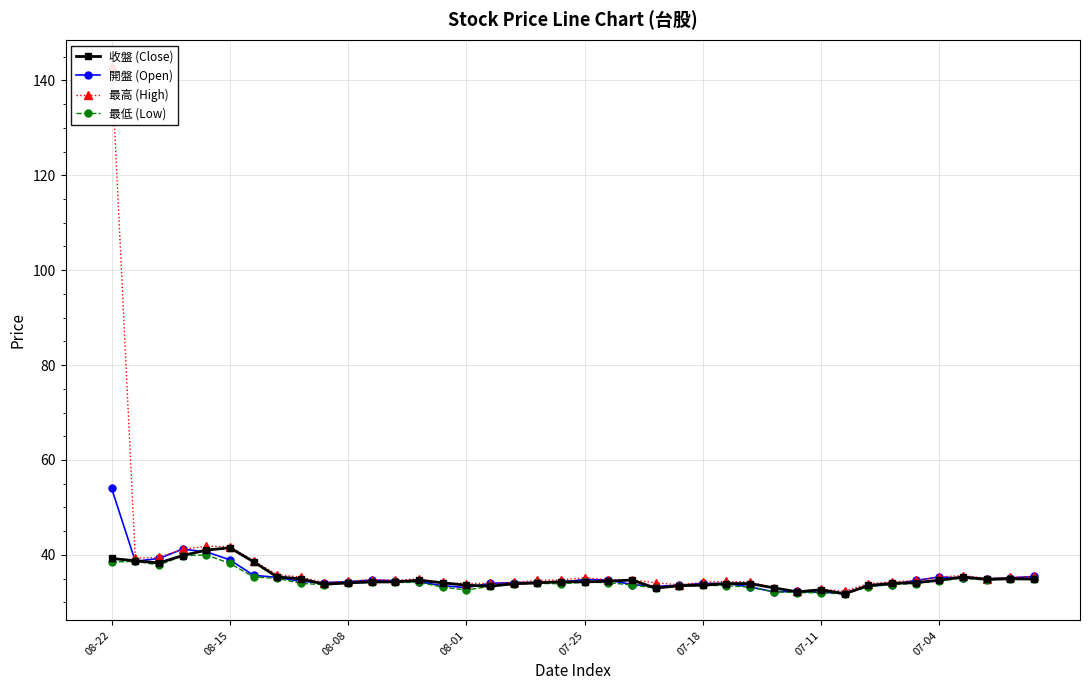

What is the total value across all series at 21?

138.1